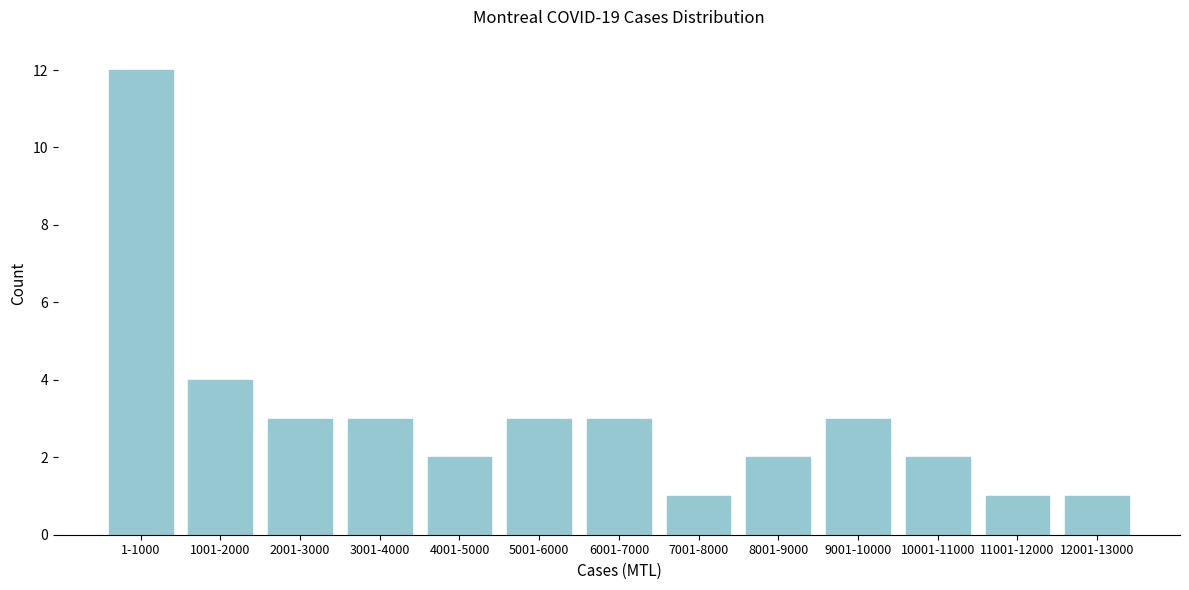

Reading left to right, list all the values displayed in this chart.

1-1000=12	1001-2000=4	2001-3000=3	3001-4000=3	4001-5000=2	5001-6000=3	6001-7000=3	7001-8000=1	8001-9000=2	9001-10000=3	10001-11000=2	11001-12000=1	12001-13000=1